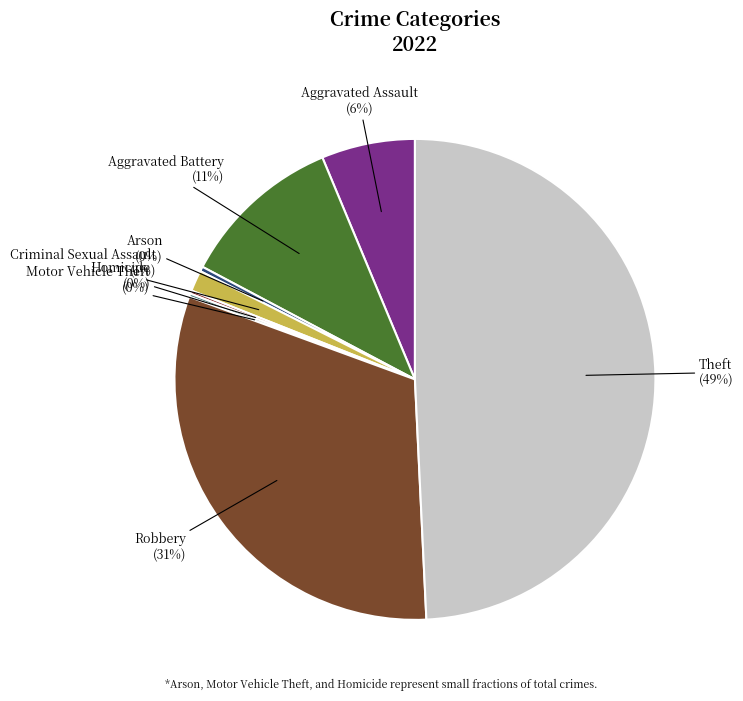

To the nearest percent, what is the combined percentage of Aggravated Battery (11%) and Arson (0%)?

11%